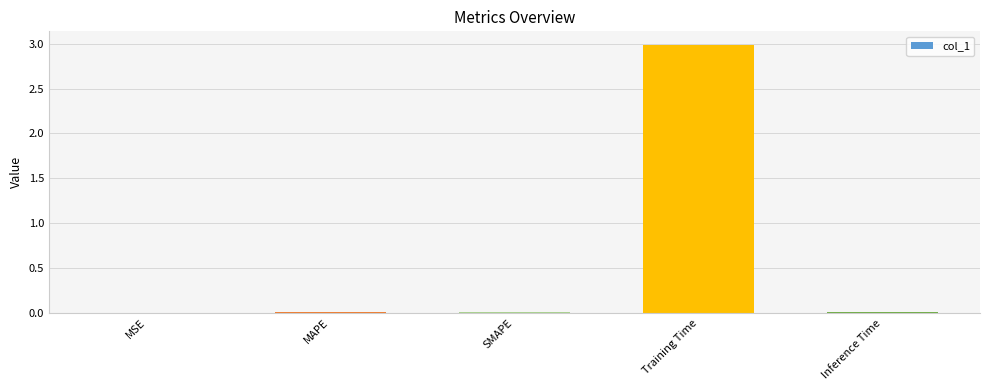

At which category does the chart reach its peak across all series?

Training Time